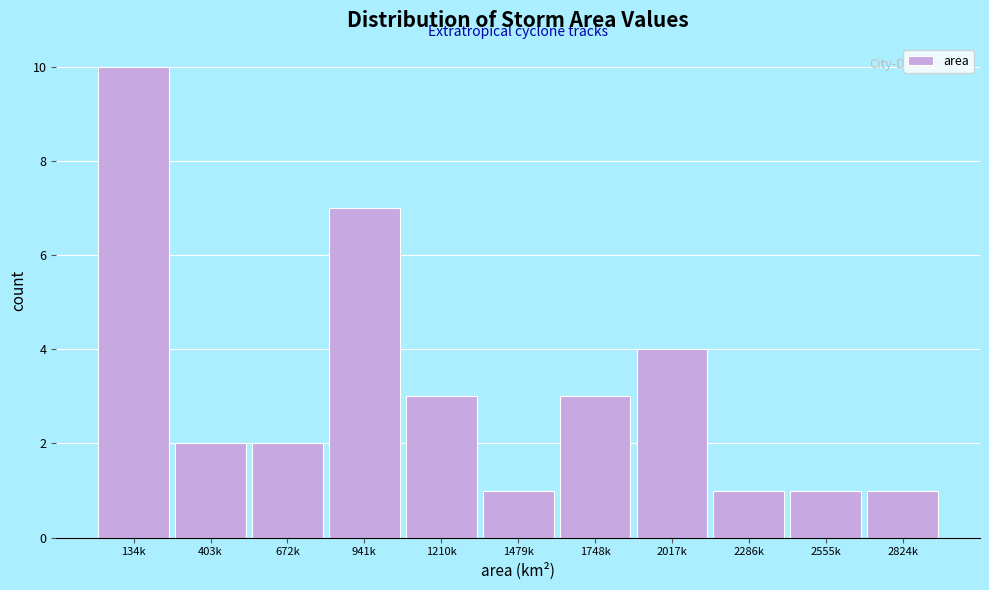

Reading left to right, extract all data points from this chart.

134k=10	403k=2	672k=2	941k=7	1210k=3	1479k=1	1748k=3	2017k=4	2286k=1	2555k=1	2824k=1